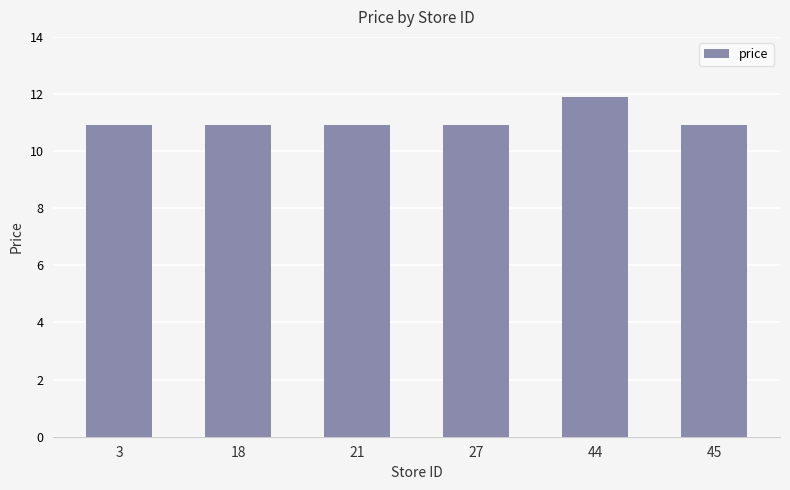

What is the minimum value shown in the chart?

10.9